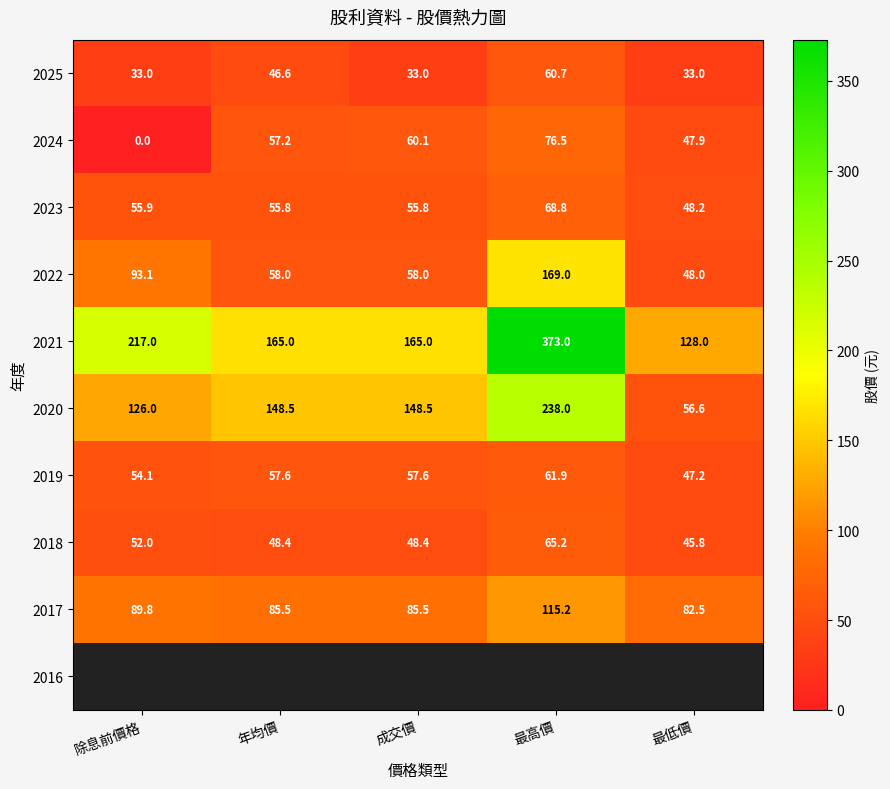

Is the value of 2021 at 成交價 greater than the value of 2023 at 除息前價格?

Yes